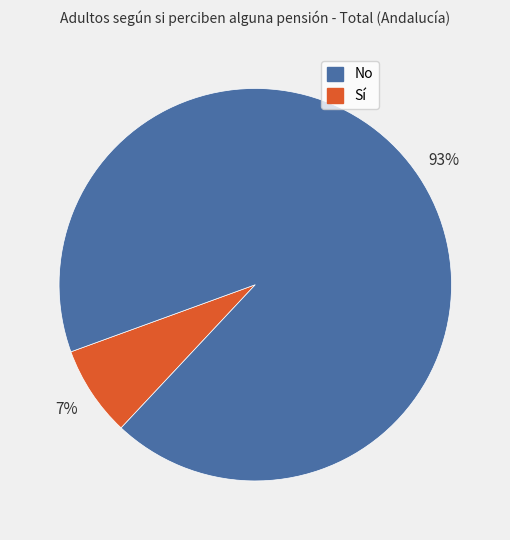

How many slices are in this pie chart?

2